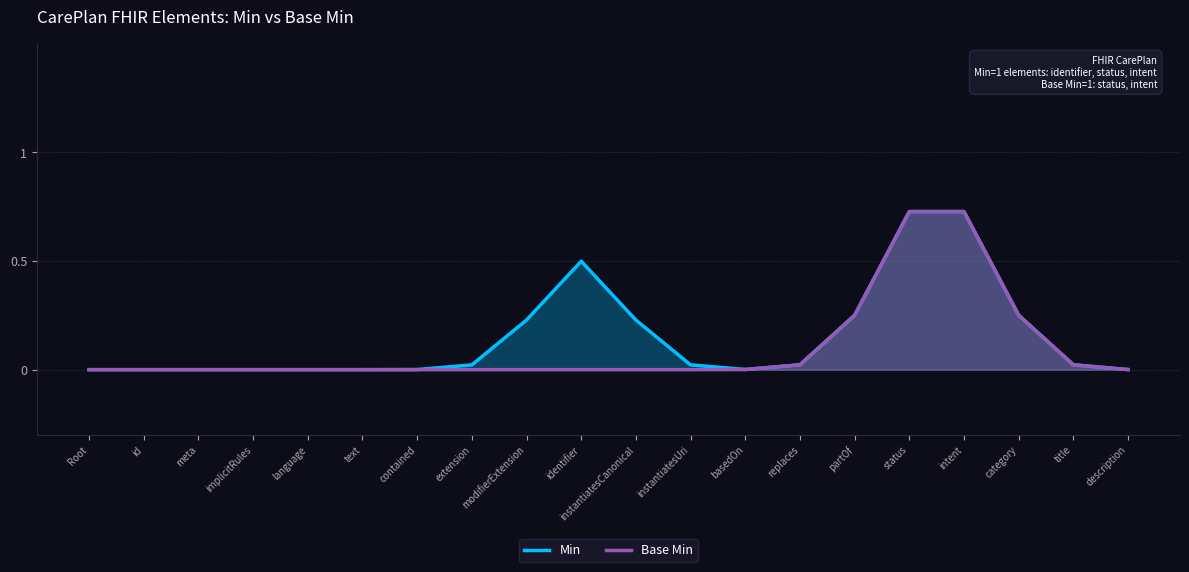

True or false: Min has more than 1 points higher than both neighbors.

False